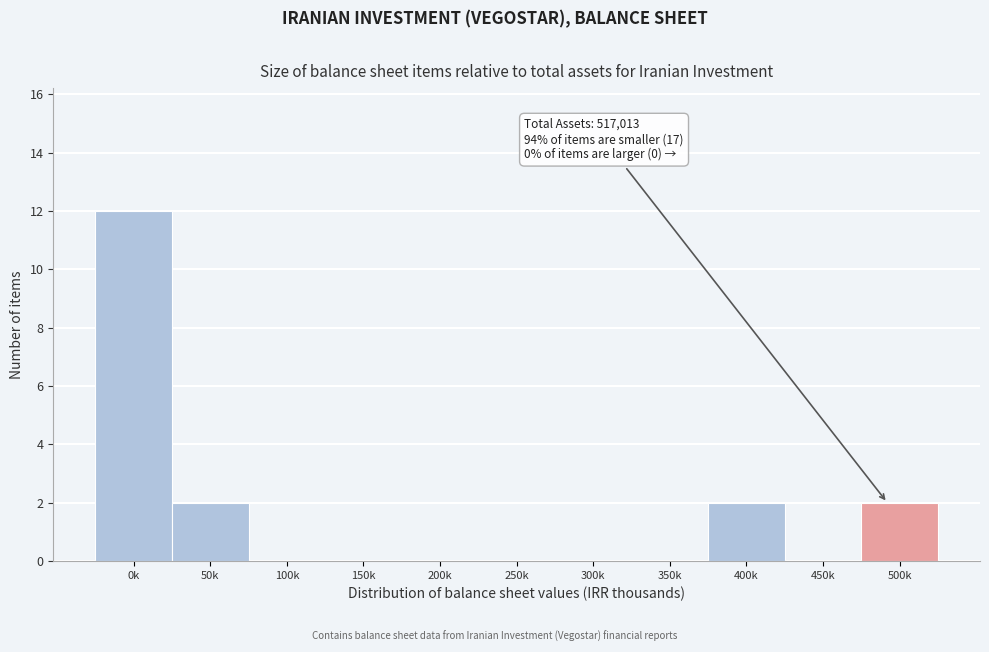

Reading right to left, what are all the values shown in this chart?

500k=2	450k=0	400k=2	350k=0	300k=0	250k=0	200k=0	150k=0	100k=0	50k=2	0k=12